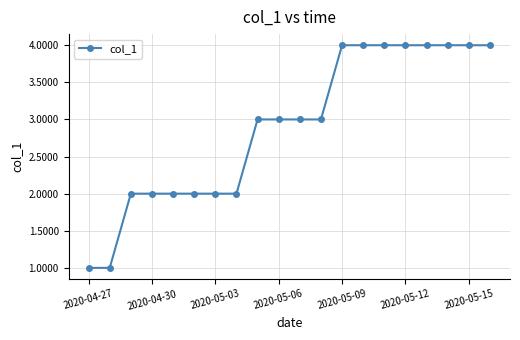

What is the value of the 8th point from the left?

2